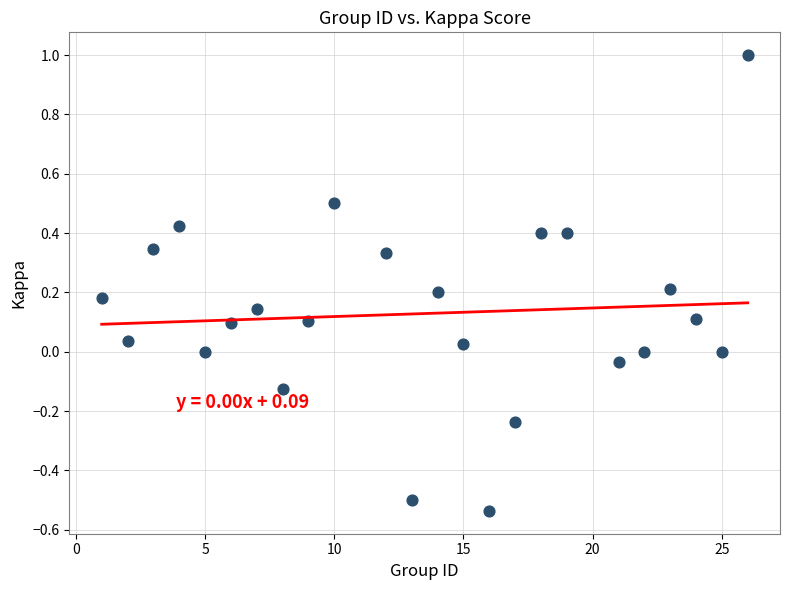

What is the range of Y values (max minus min)?

1.5